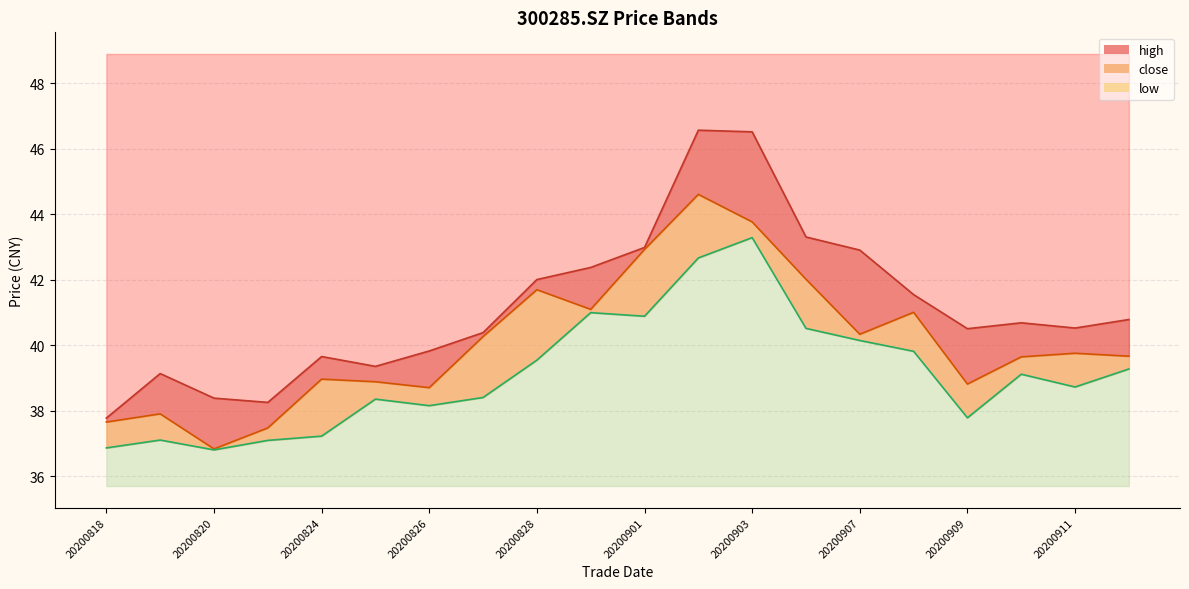

What is the difference between the highest and lowest values at 20200828?

2.5